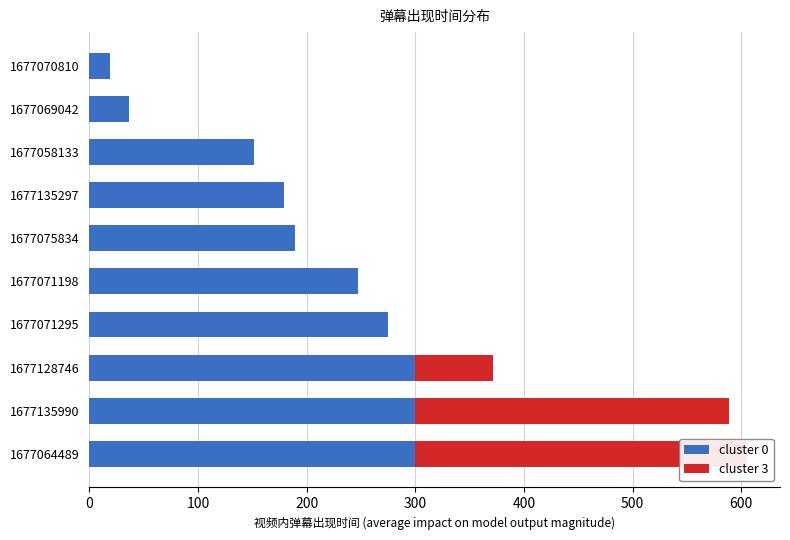

What is the minimum value for cluster 0?

18.8